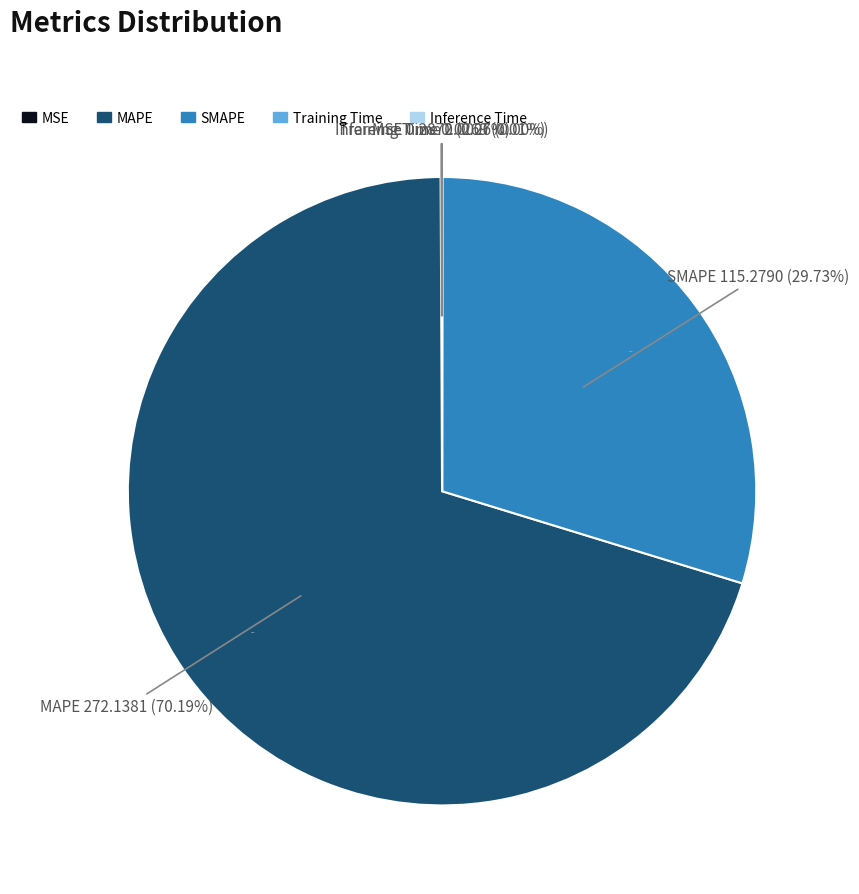

The Training Time slice represents 9% of the pie. True or false?

False